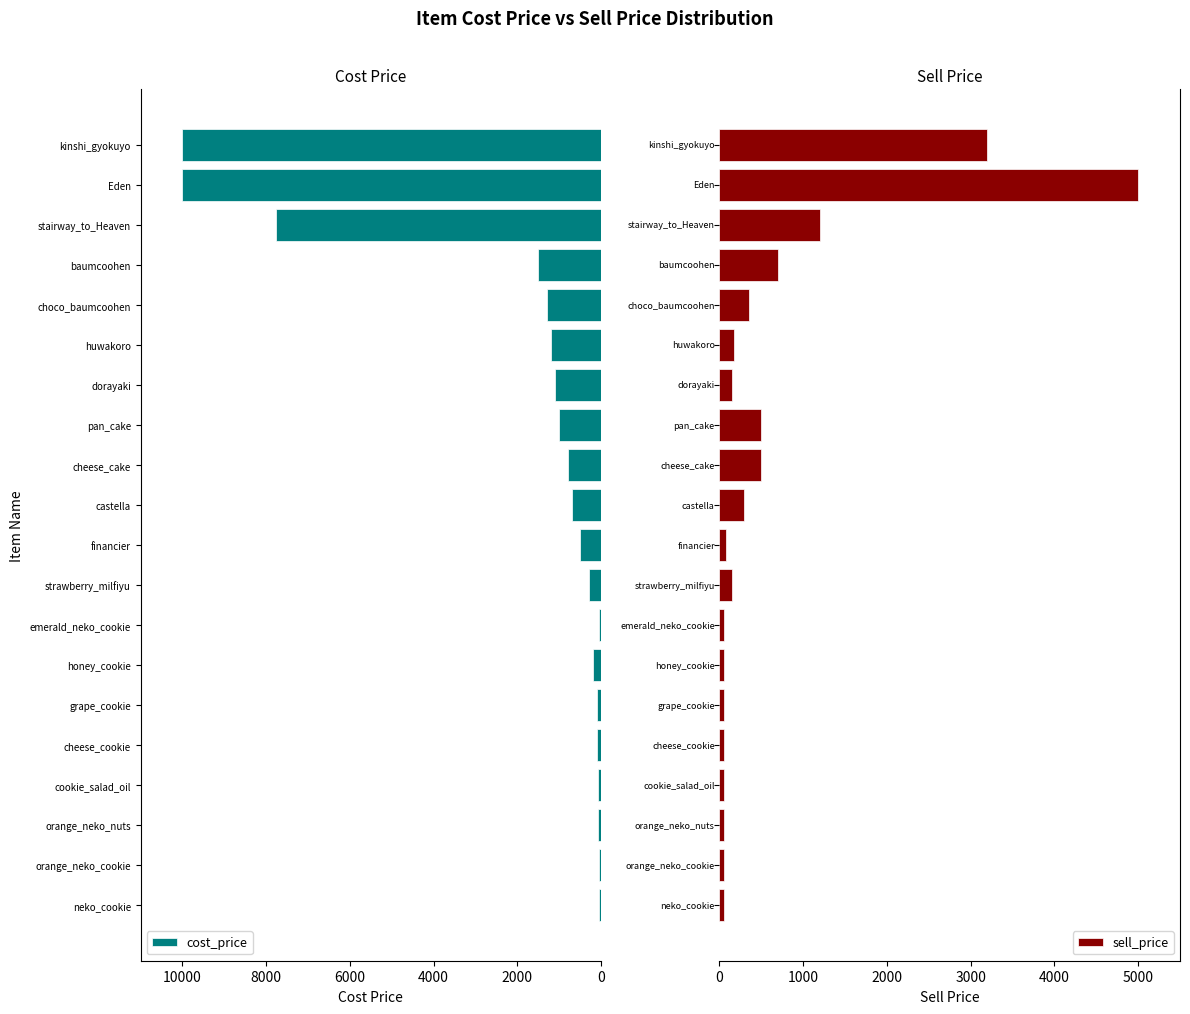

The cost_price series shows 344 at choco_baumcoohen. True or false?

False